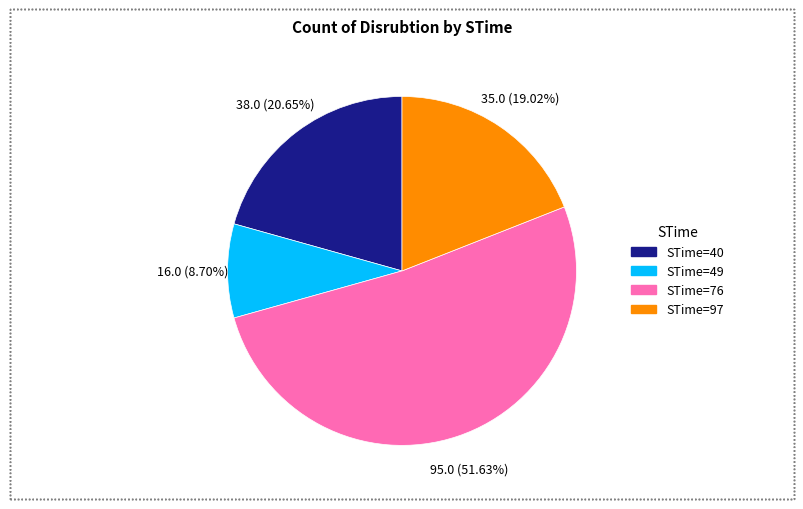

Is there a majority slice in this chart?

Yes